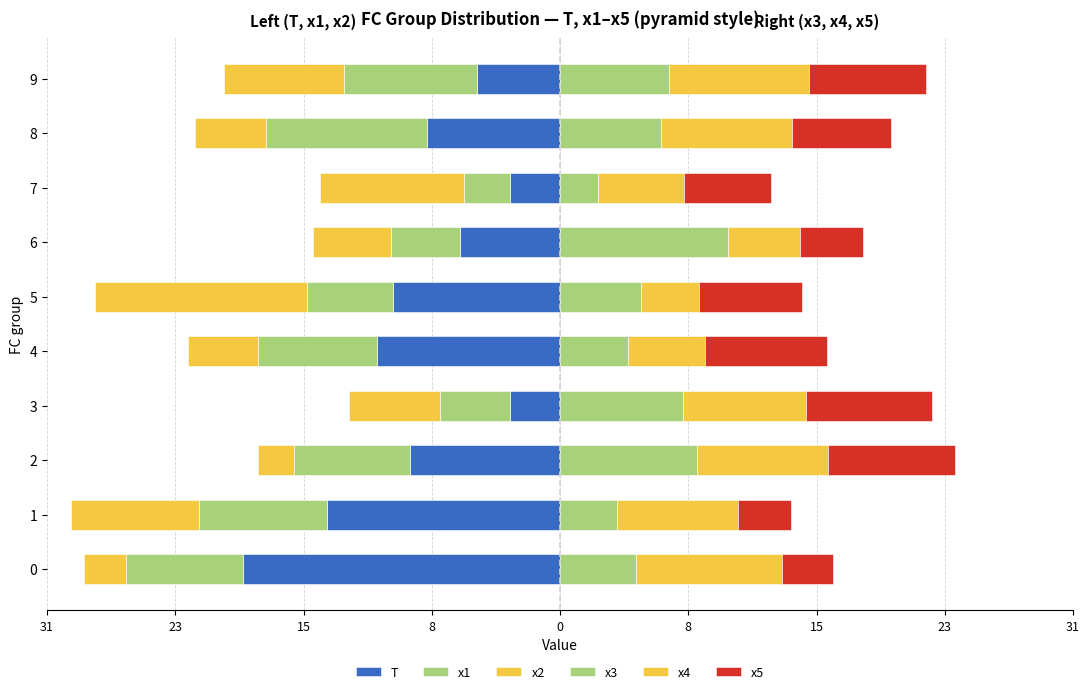

What is the value of the x4 bar at the 9th from the left?

8.8